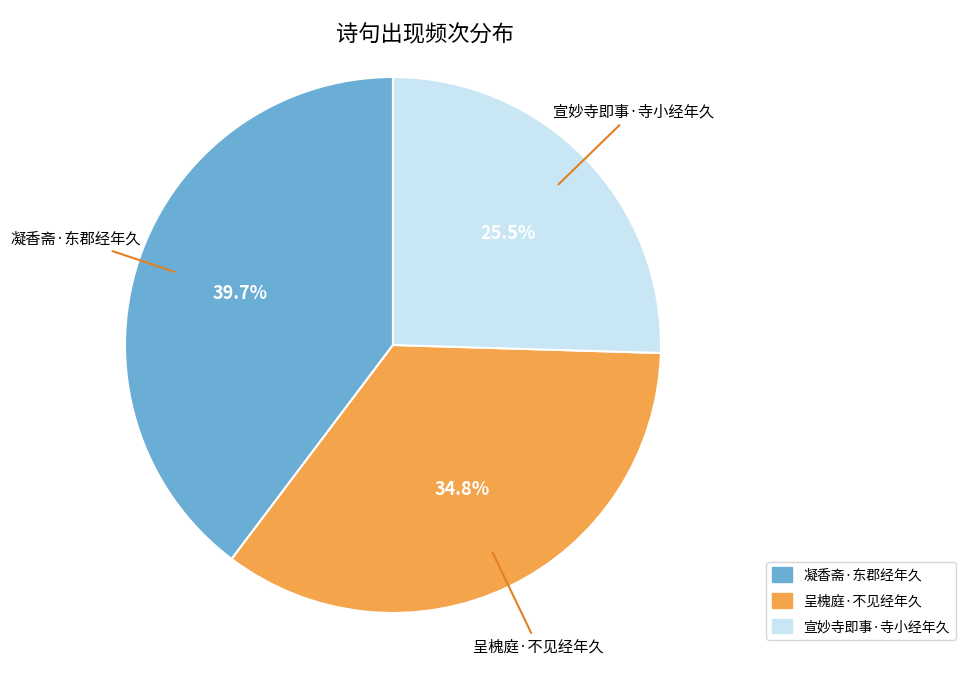

To the nearest percent, what is the average slice percentage?

33%